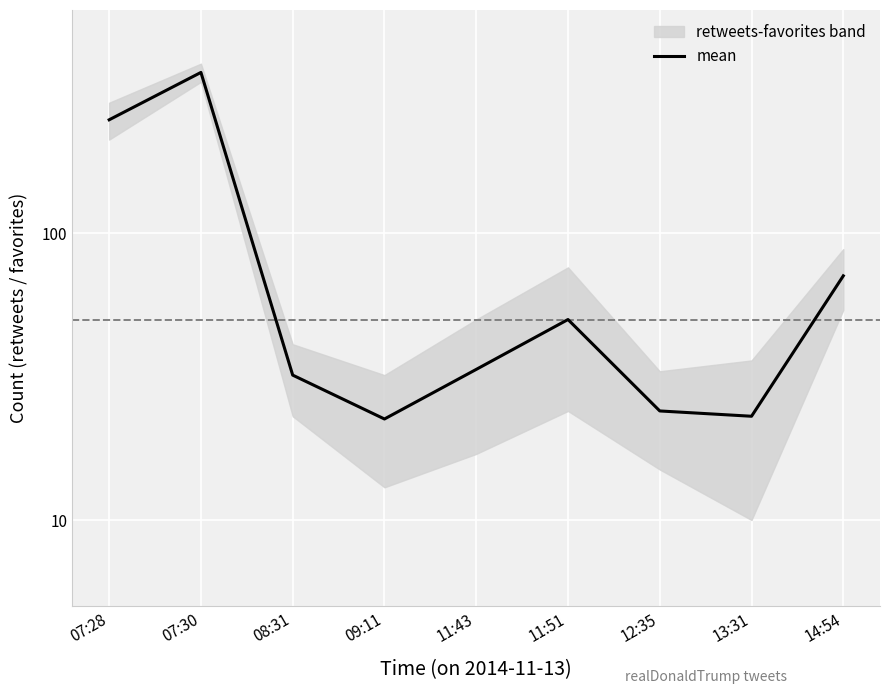

Between 14:54 and 11:51, which is larger?

14:54